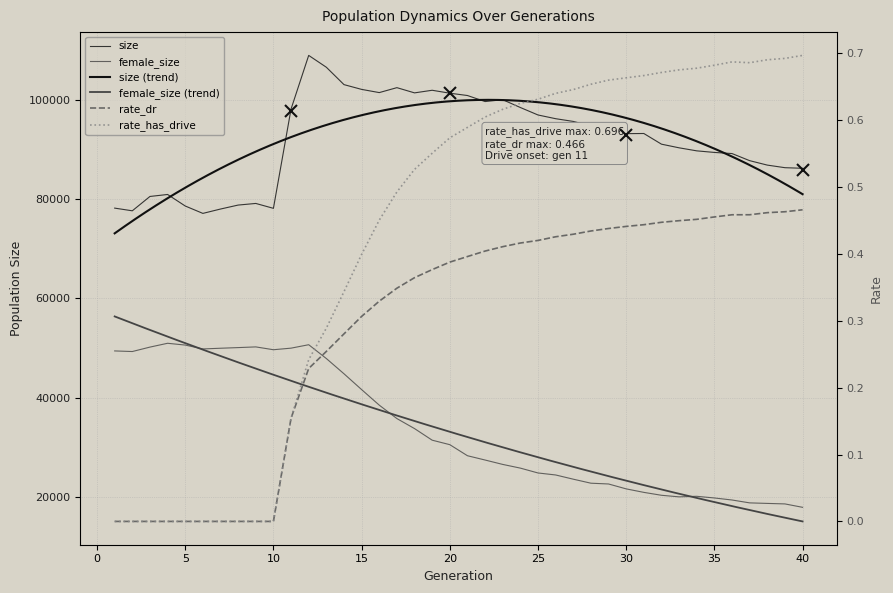

The rate_dr series shows 0.2 at 11. True or false?

False